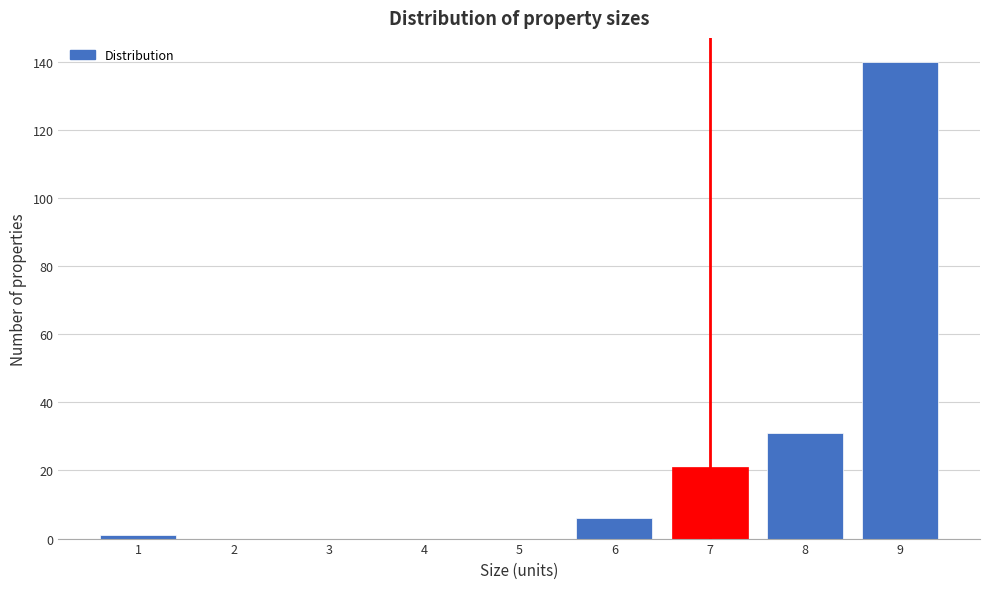

Reading left to right, transcribe this chart: for each bar, give the range it covers on the x-axis and its height. The values are not printed on the chart, so give them approximately, as read against the axis.

0.5 to 1.5: under 2
1.5 to 2.5: 0
2.5 to 3.5: 0
3.5 to 4.5: 0
4.5 to 5.5: 0
5.5 to 6.5: 6
6.5 to 7.5: 22
7.5 to 8.5: 32
8.5 to 9.5: 140